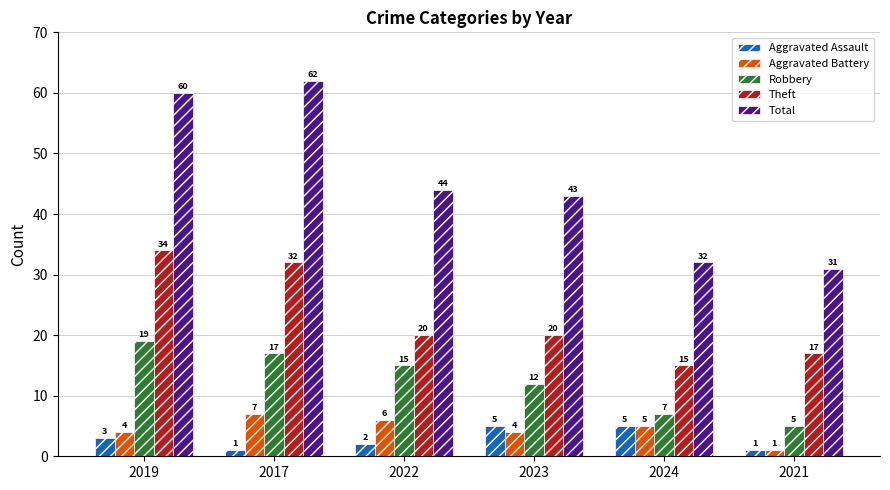

Rank the categories by Total value from highest to lowest.

2017, 2019, 2022, 2023, 2024, 2021